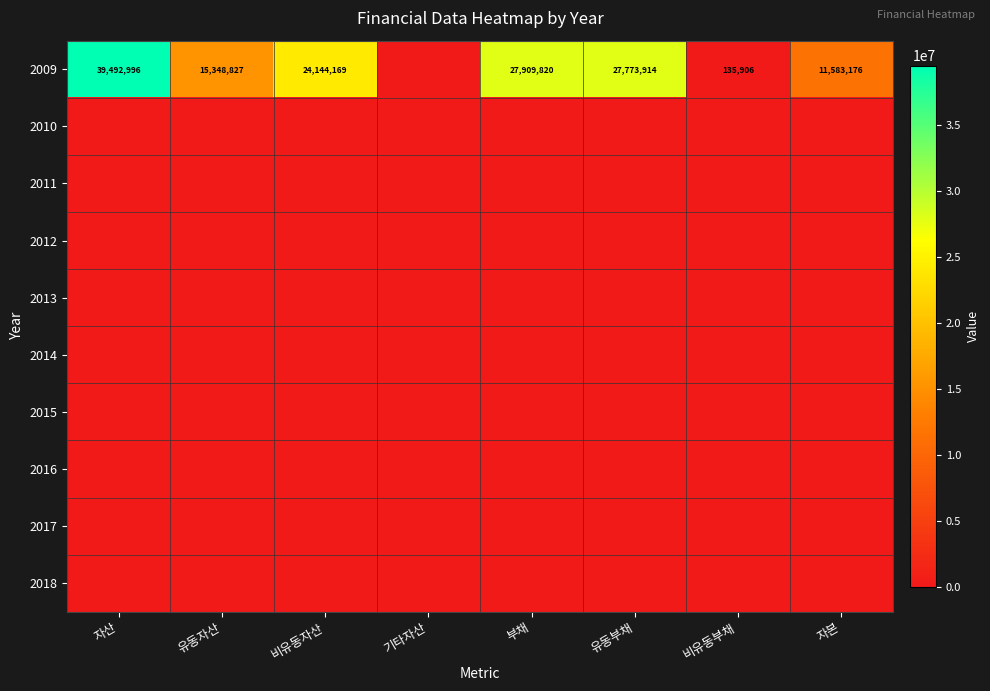

The value of 2009 at 자본 is 11583176. True or false?

True